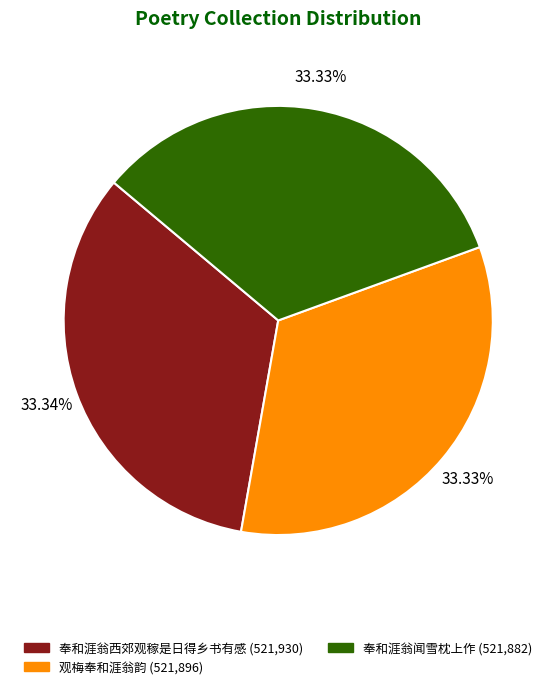

What percentage is NOT represented by 观梅奉和涯翁韵?

66.7%